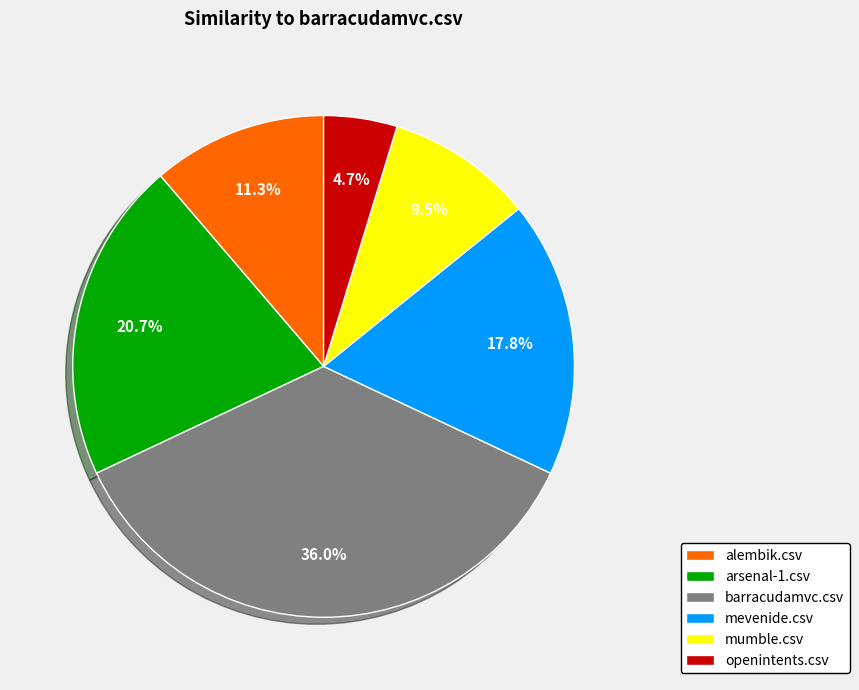

To the nearest percent, what is the difference between the barracudamvc.csv and alembik.csv slice percentages?

25%